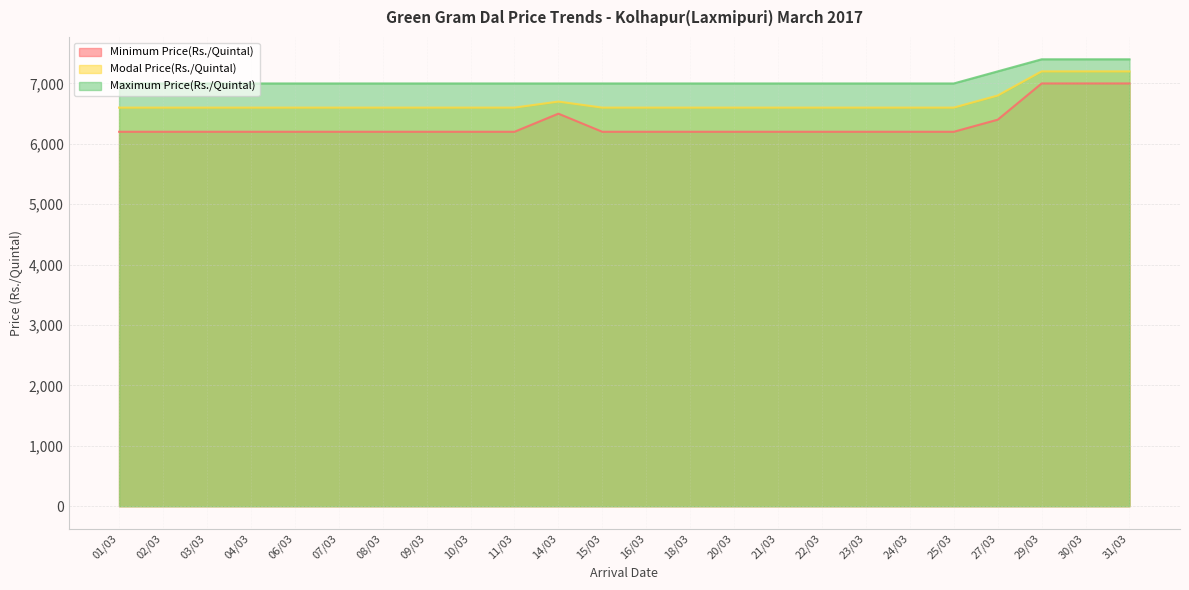

True or false: Maximum Price(Rs./Quintal) and Modal Price(Rs./Quintal) cross at least once.

False